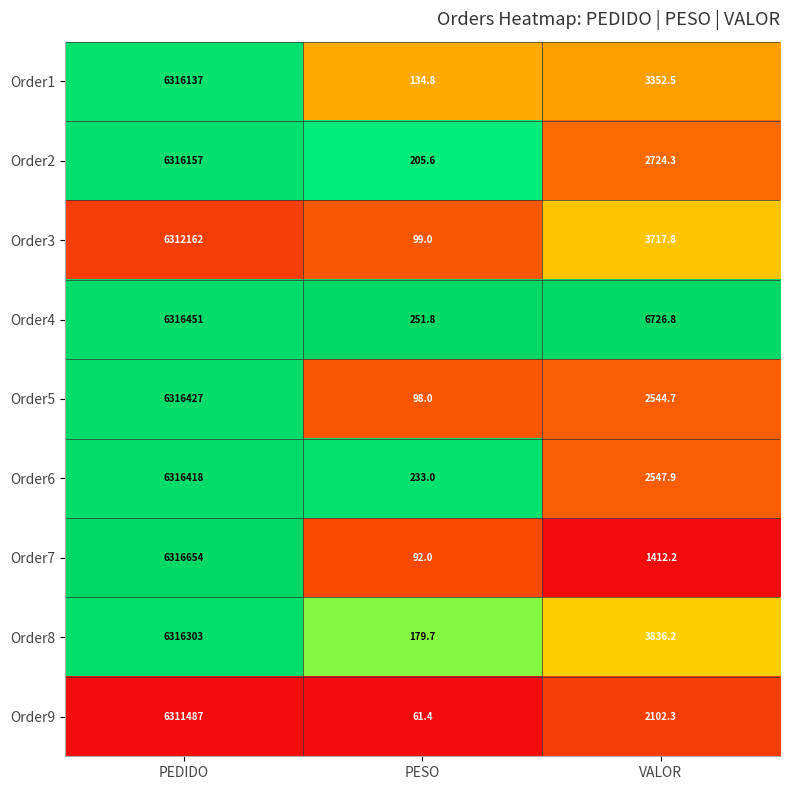

What is the sum of all Order7 values?

6318158.2